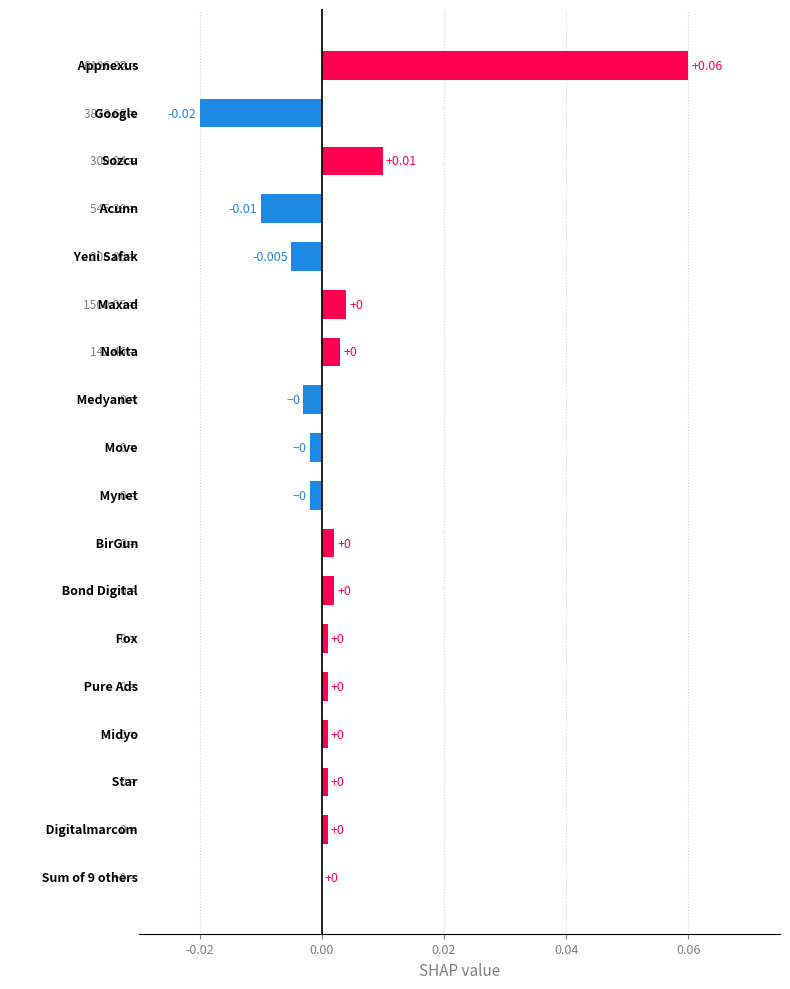

Count the number of data series in this chart.

1